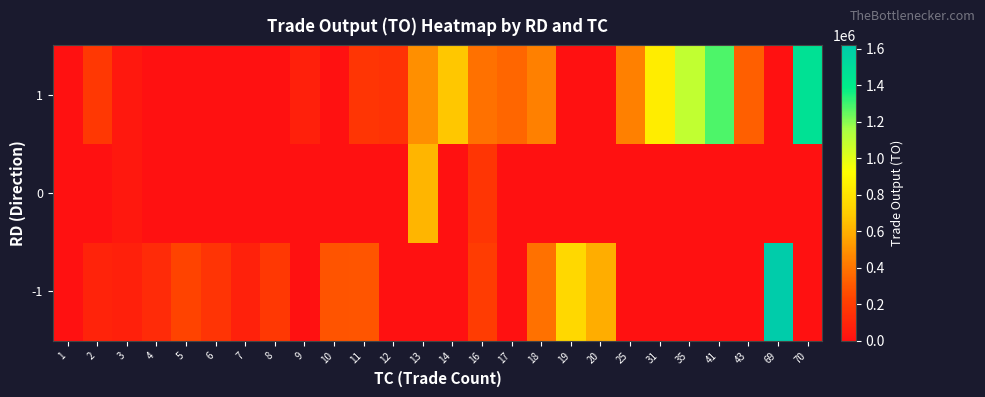

How many distinct data groups are displayed?

3